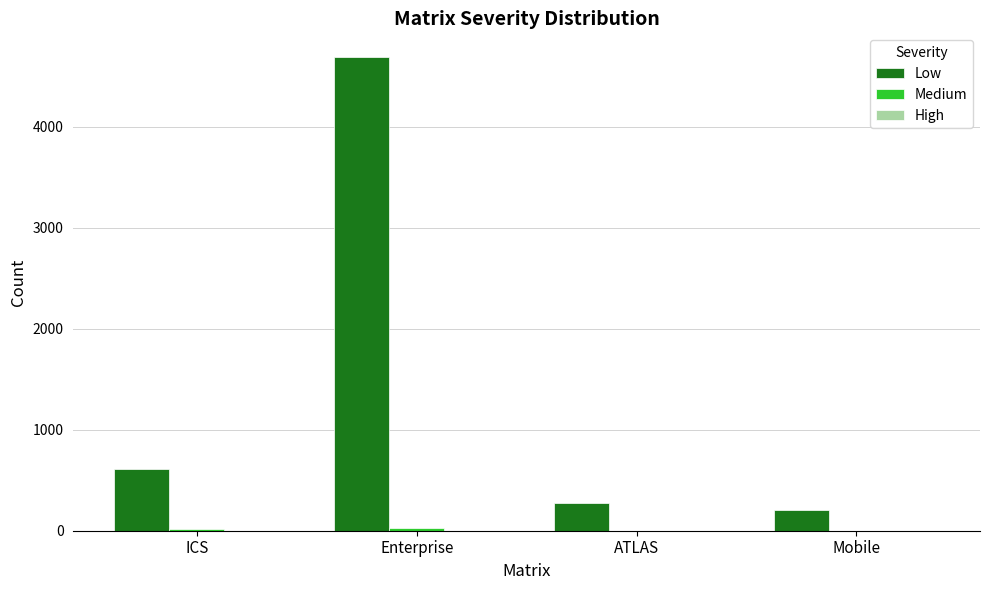

At which category is the sum across all series the highest?

Enterprise